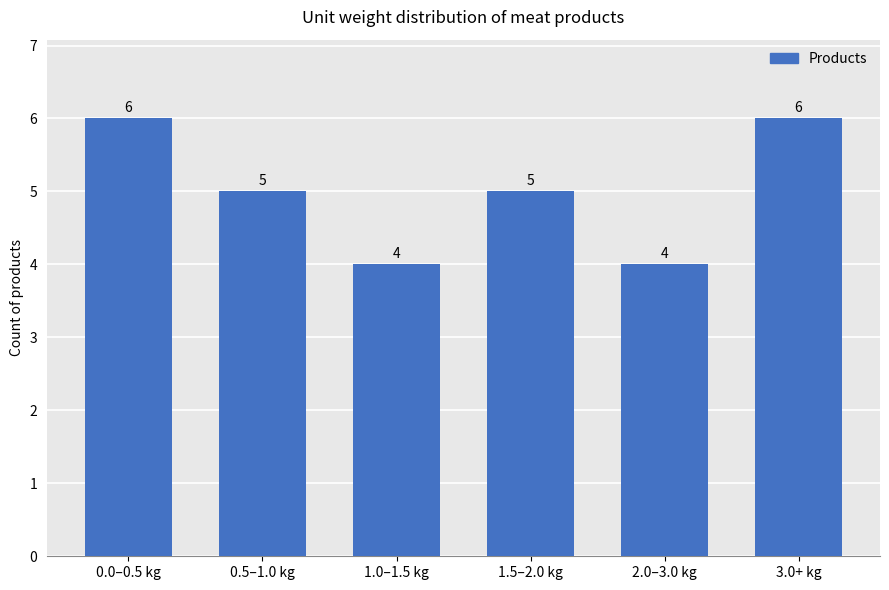

How many values are between 4 and 6?

6